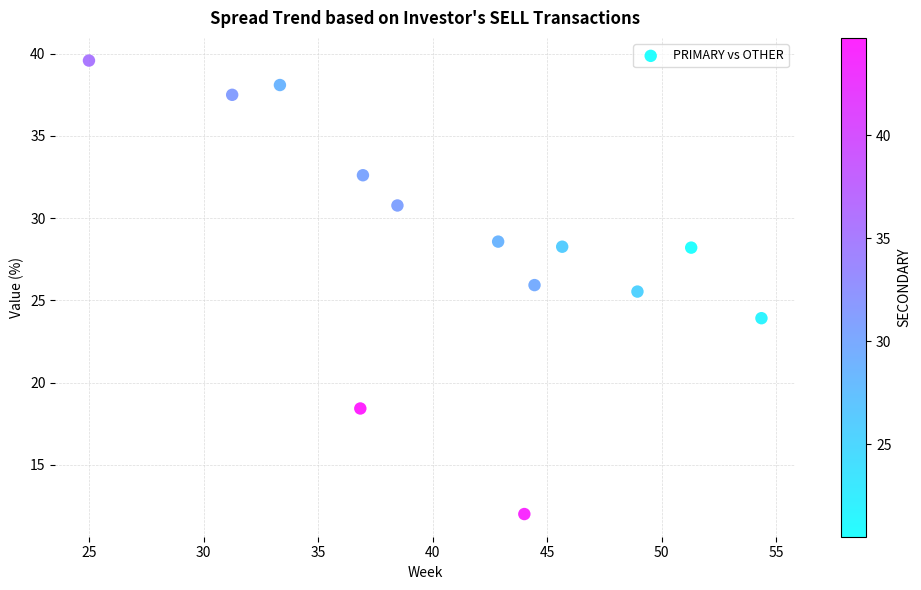

What Y value in the scatter plot is closest to 25?

25.5